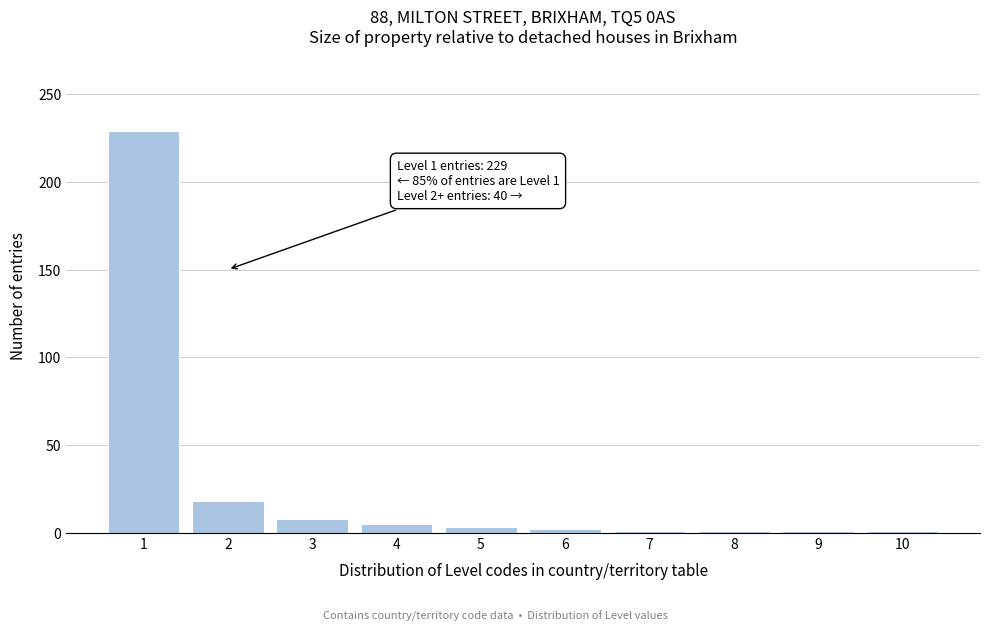

What is the difference between the maximum and minimum values?

228